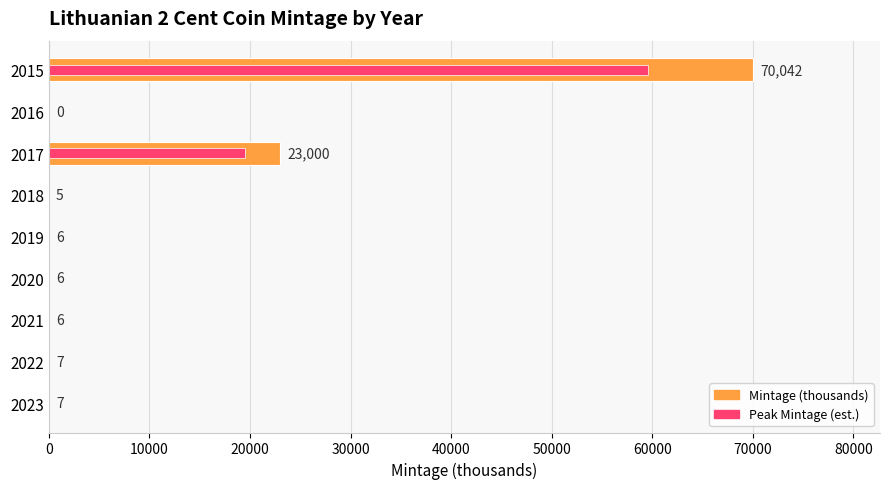

Count the number of categories in the chart.

9